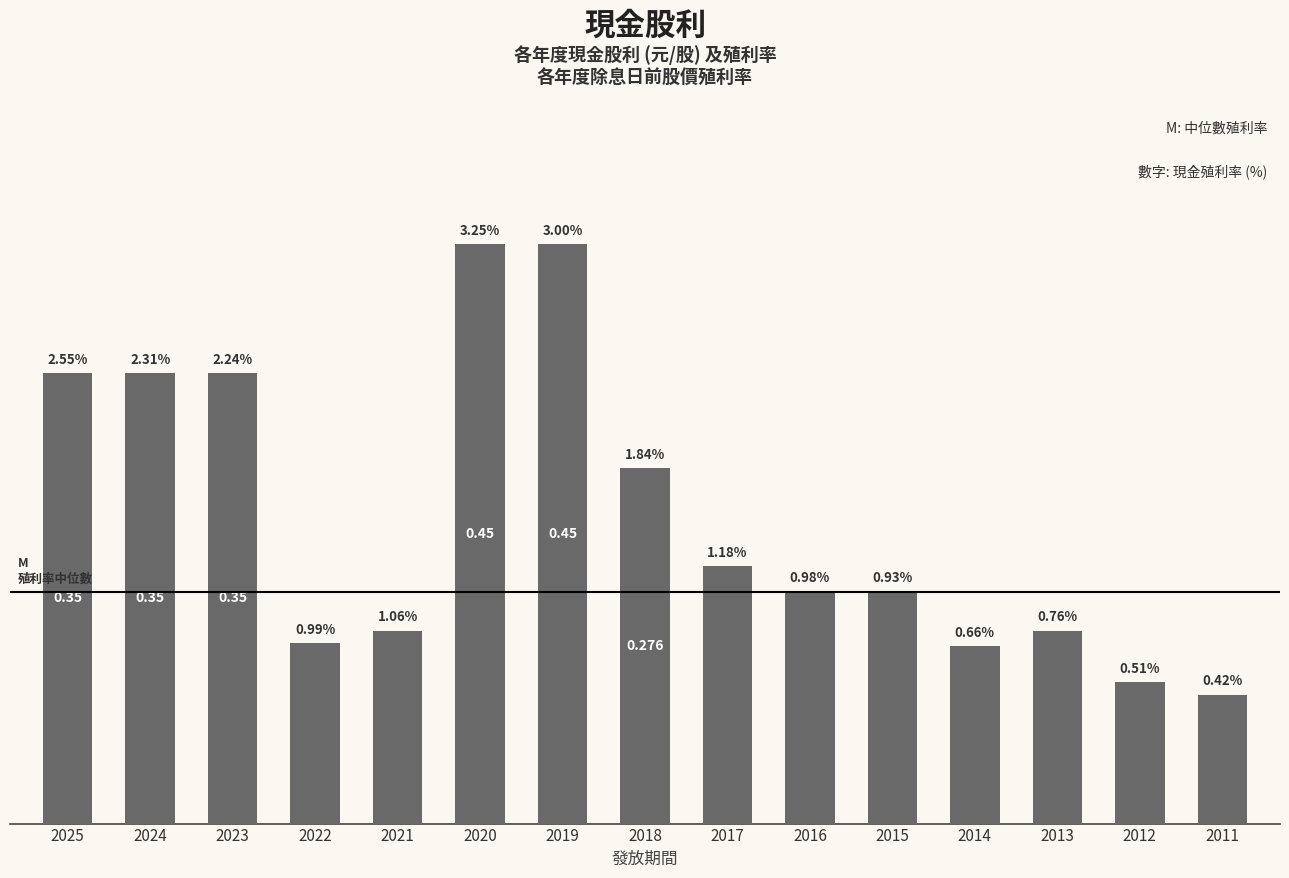

The value at 2022 is 0.2. True or false?

False